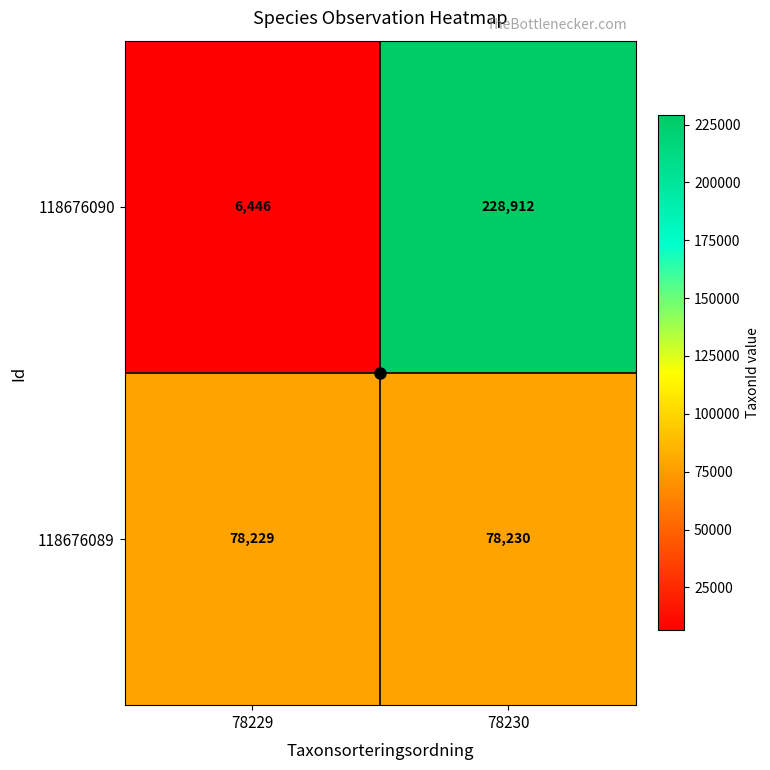

Which category has the highest value across all series?

78230